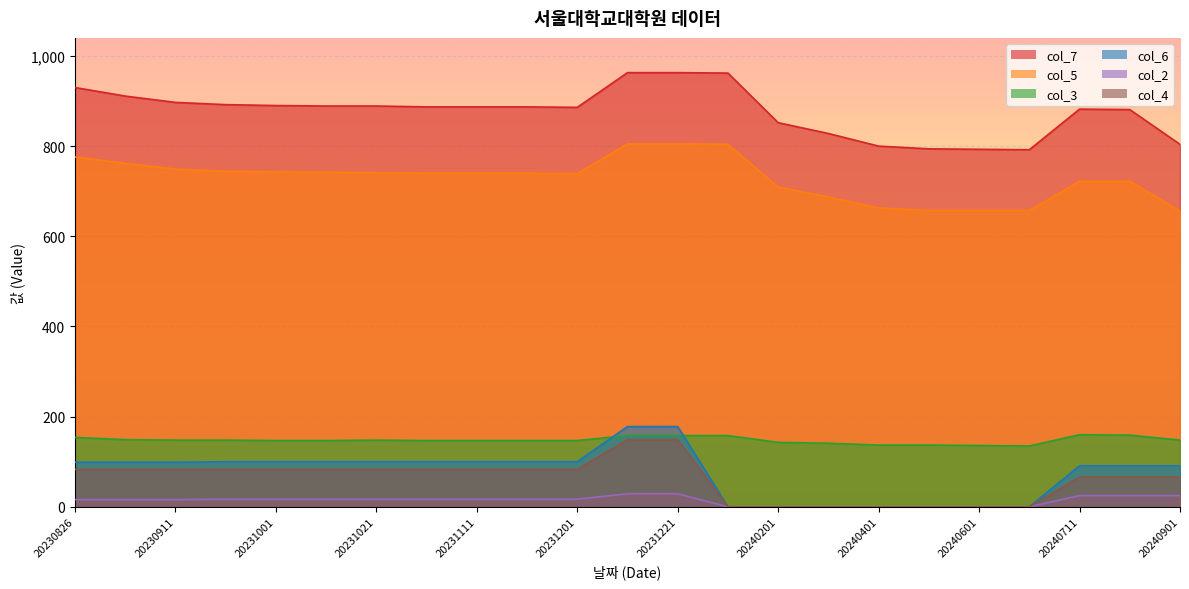

Reading left to right, transcribe all the data shown in this chart.

col_7: 930	911	897	892	890	889	889	887	887	887	886	963	963	962	852	828	800	794	793	792	882	881	804
col_5: 776	762	749	744	743	742	741	740	740	740	739	805	805	804	709	687	663	657	657	657	722	722	656
col_3: 154	149	148	148	147	147	148	147	147	147	147	158	158	158	143	141	137	137	136	135	160	159	148
col_6: 99	99	99	100	100	100	100	100	100	100	100	178	178	0	0	0	0	0	0	0	91	91	91
col_2: 16	16	16	17	17	17	17	17	17	17	17	29	29	0	0	0	0	0	0	0	25	25	25
col_4: 83	83	83	83	83	83	83	83	83	83	83	149	149	0	0	0	0	0	0	0	66	66	66